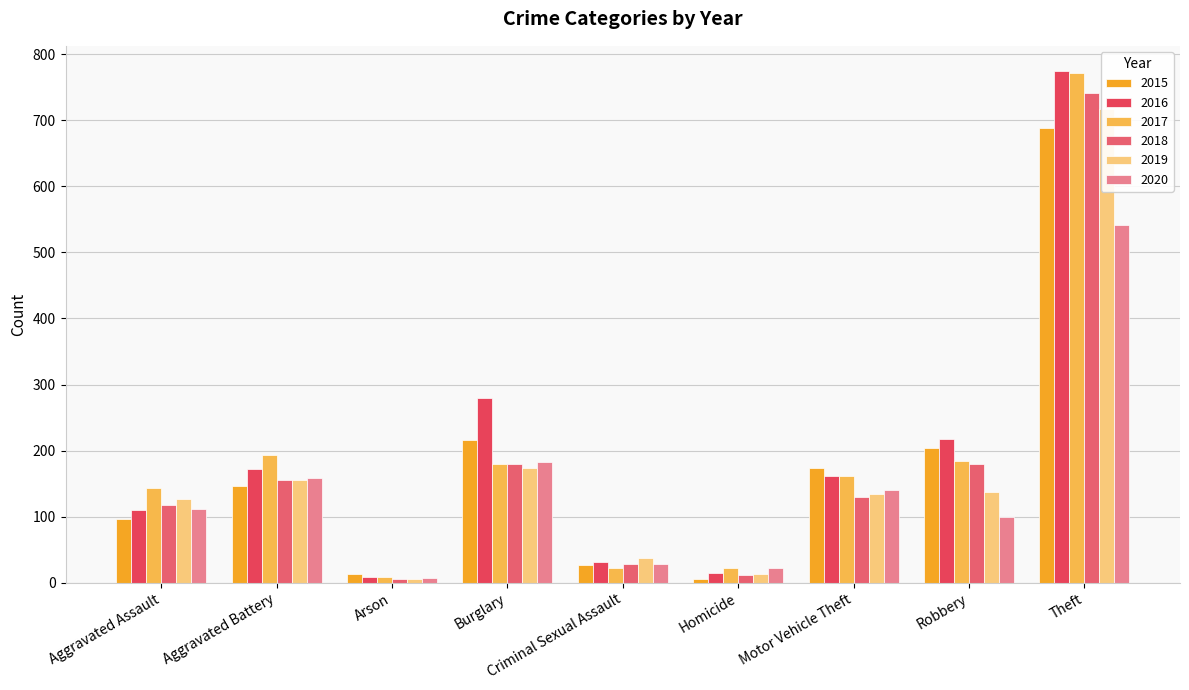

Between Theft and Burglary, which is larger?

Theft